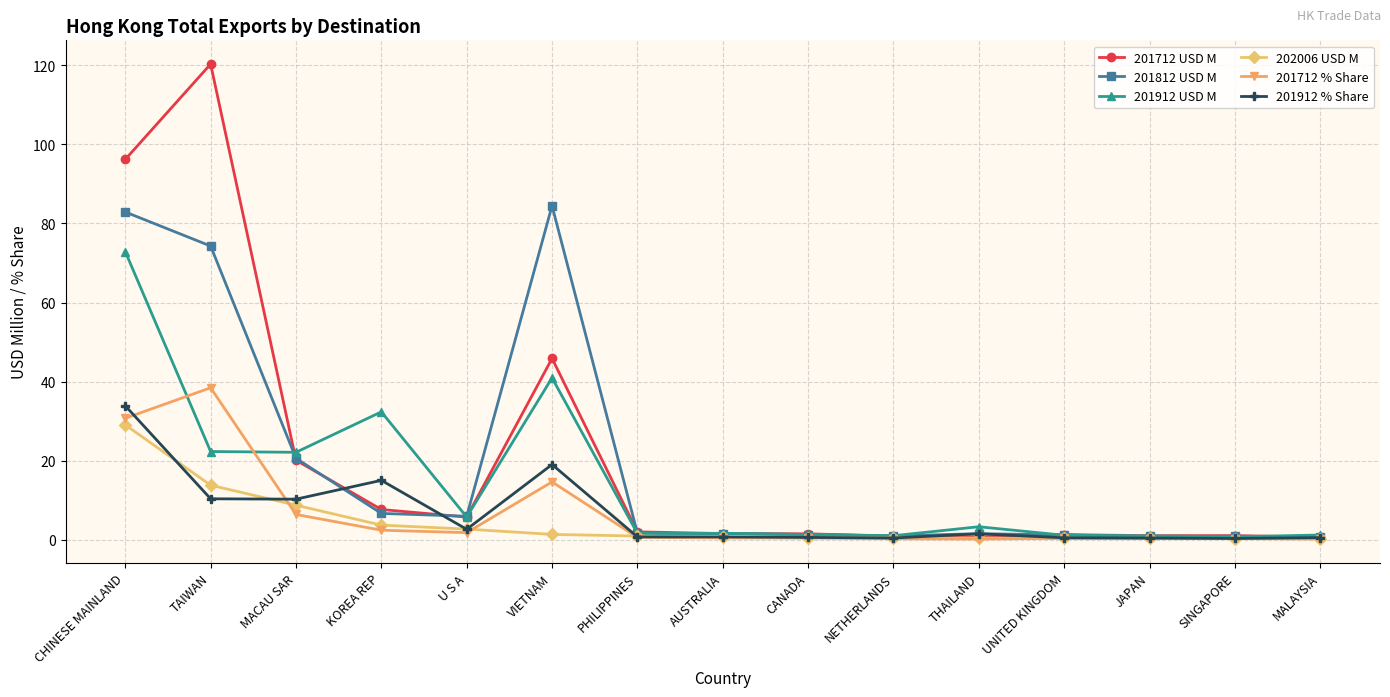

What is the label of the 11th point from the left?

THAILAND